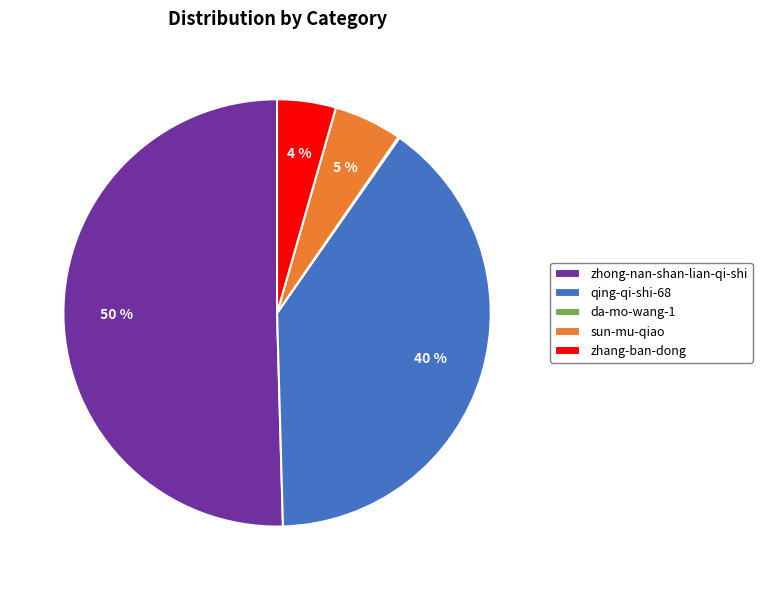

What percentage is the qing-qi-shi-68 slice, to the nearest percent?

40%